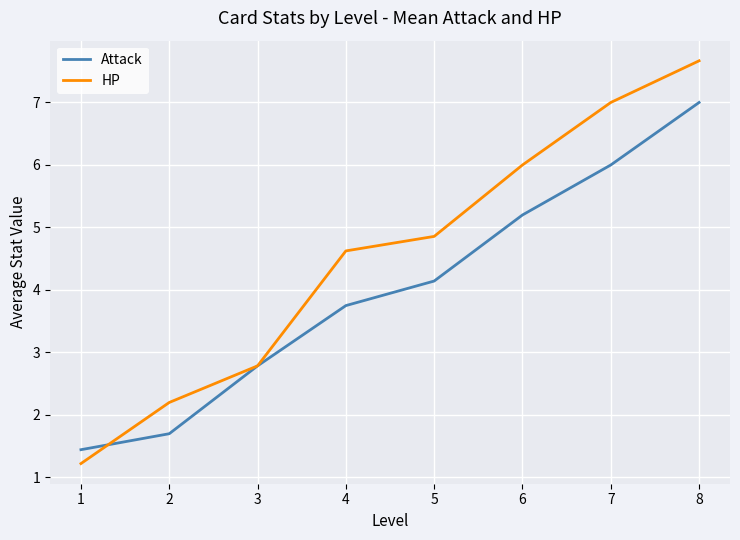

The value of Attack at 8 is 11.3. True or false?

False